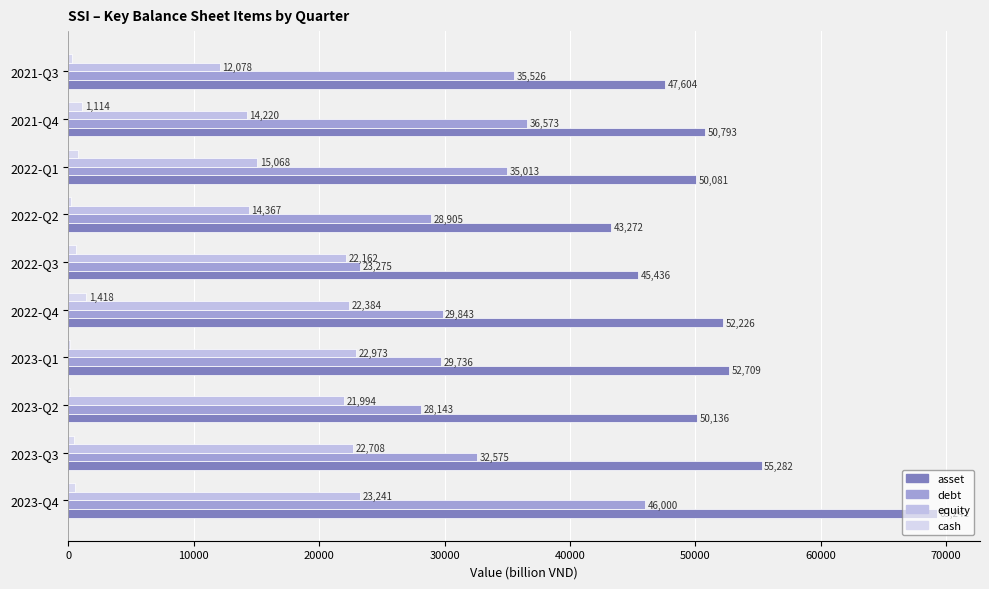

Reading left to right, transcribe all the data shown in this chart.

asset: 69241	55282	50136	52709	52226	45436	43272	50081	50793	47604
debt: 46000	32575	28143	29736	29843	23275	28905	35013	36573	35526
equity: 23241	22708	21994	22973	22384	22162	14367	15068	14220	12078
cash: 494	411	155	143	1418	616	238	805	1114	290